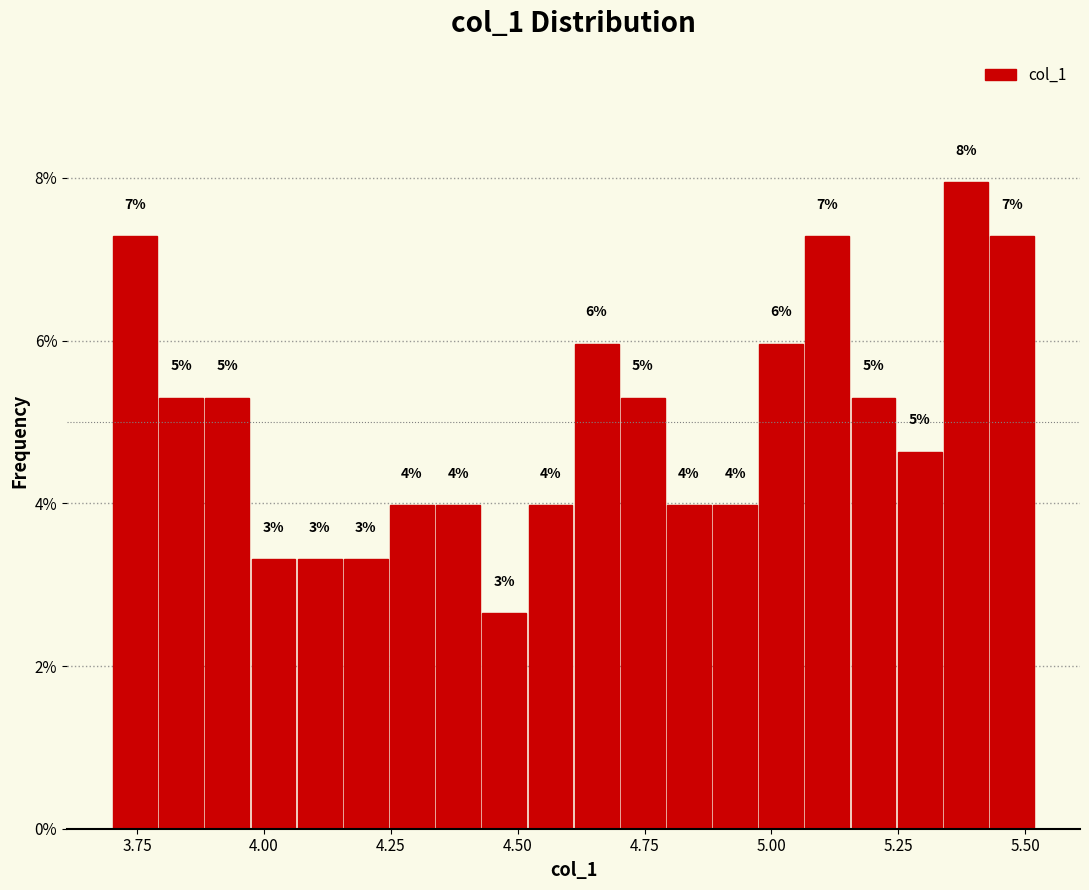

Around what value on the x-axis is the tallest bar? Give the approximate position of its centre, as read against the axis.

5.40